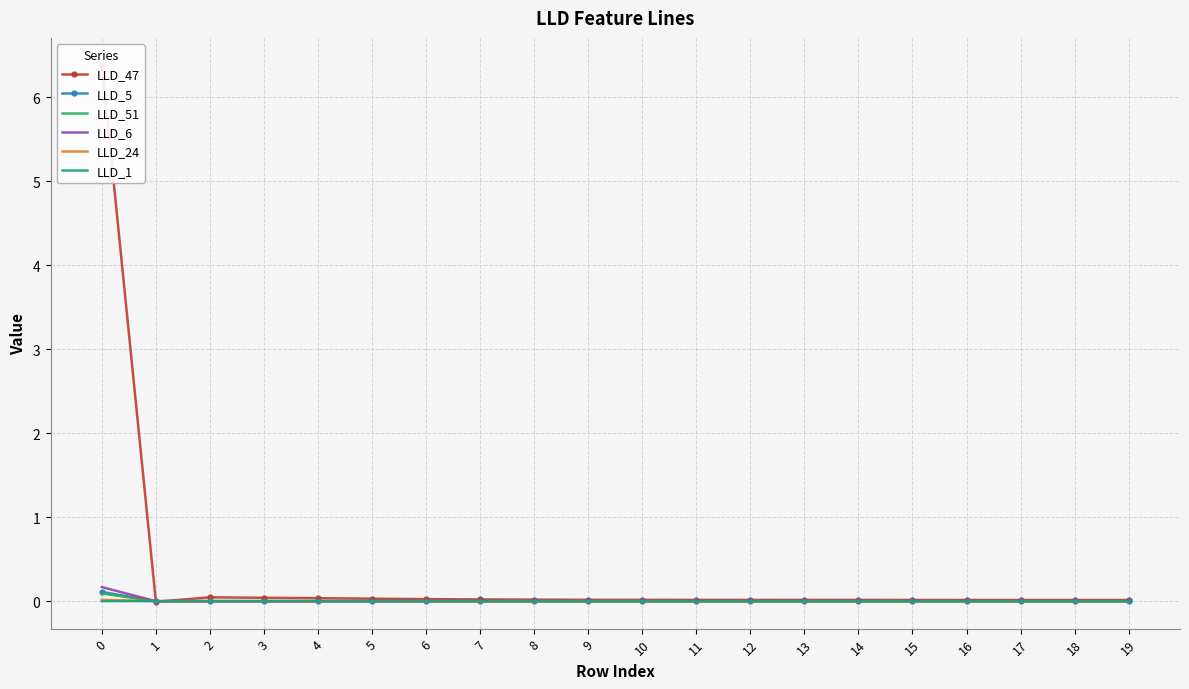

Which series ends up on top after the final intersection of LLD_51 and LLD_6?

LLD_51